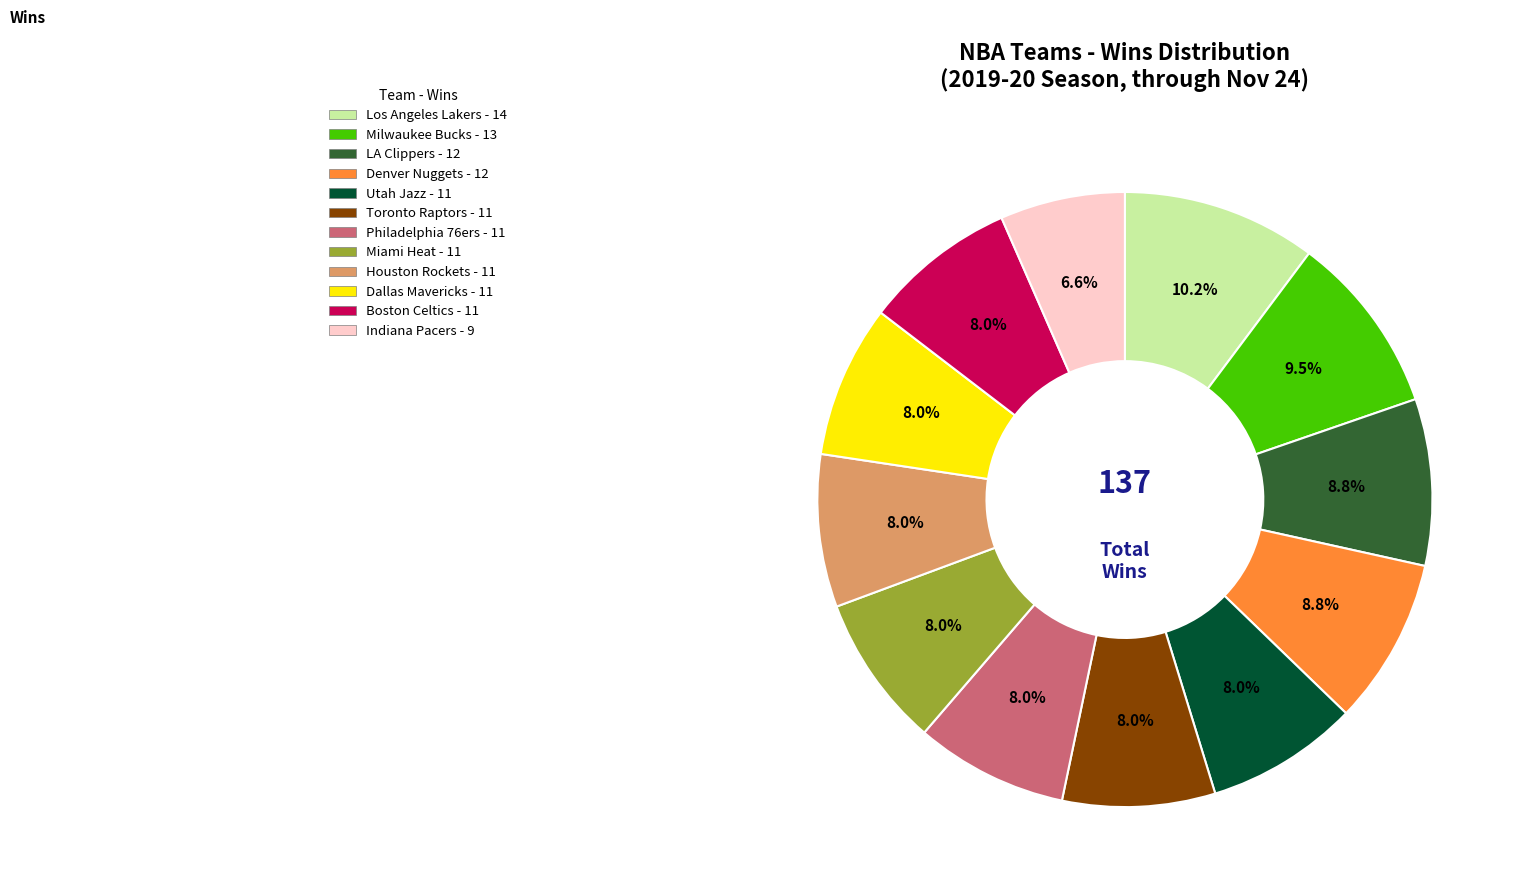

What portion of the pie excludes Houston Rockets - 11?

92.0%